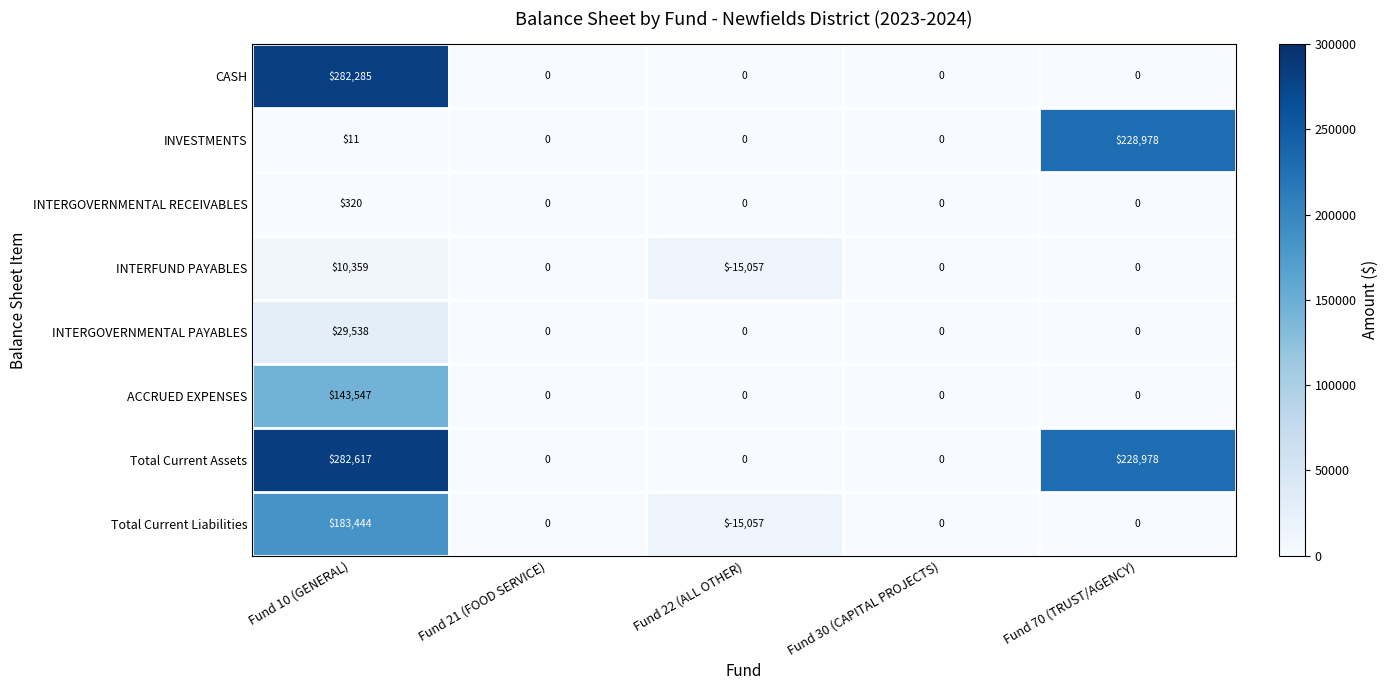

What is the maximum value shown in the chart?

282617